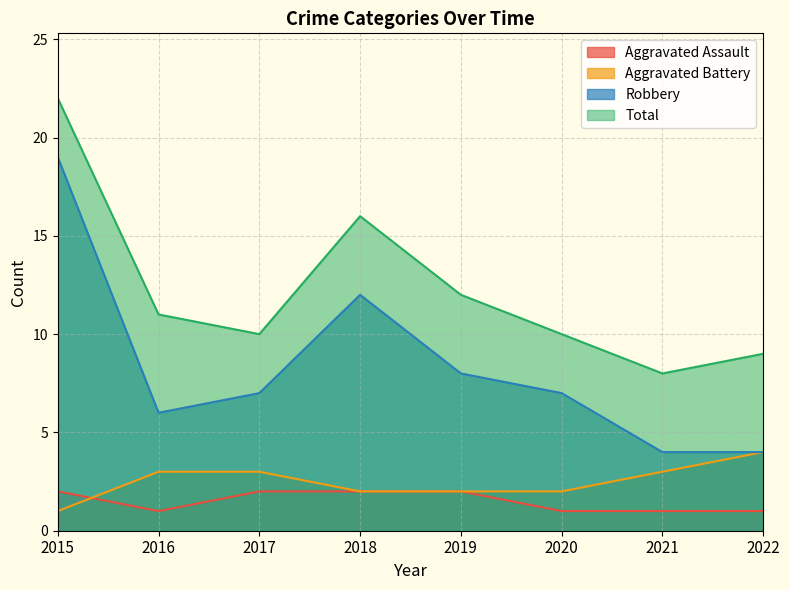

Is the value of Aggravated Assault at 2022 greater than the value of Robbery at 2021?

No